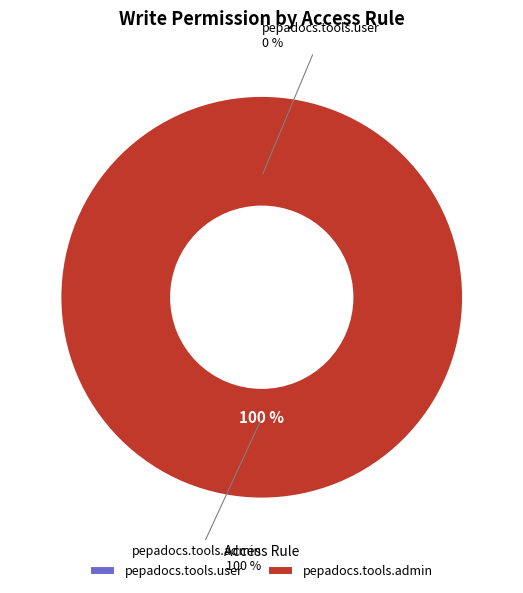

Is the sum of access_pepadocs_tools_user and access_pepadocs_tools_admin greater than half?

Yes